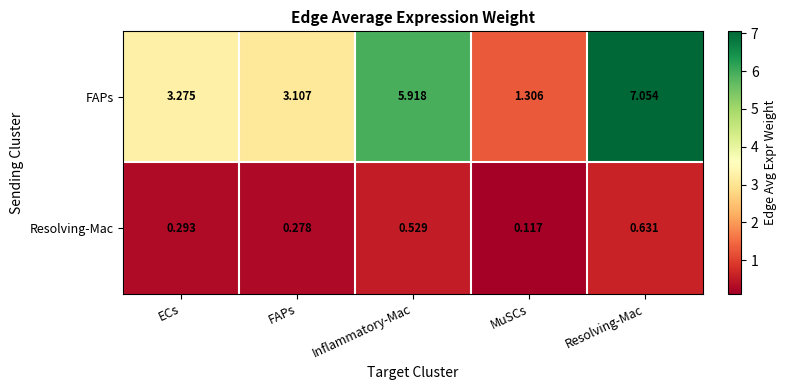

At Inflammatory-Mac, list the series in order from smallest to largest.

Resolving-Mac, FAPs